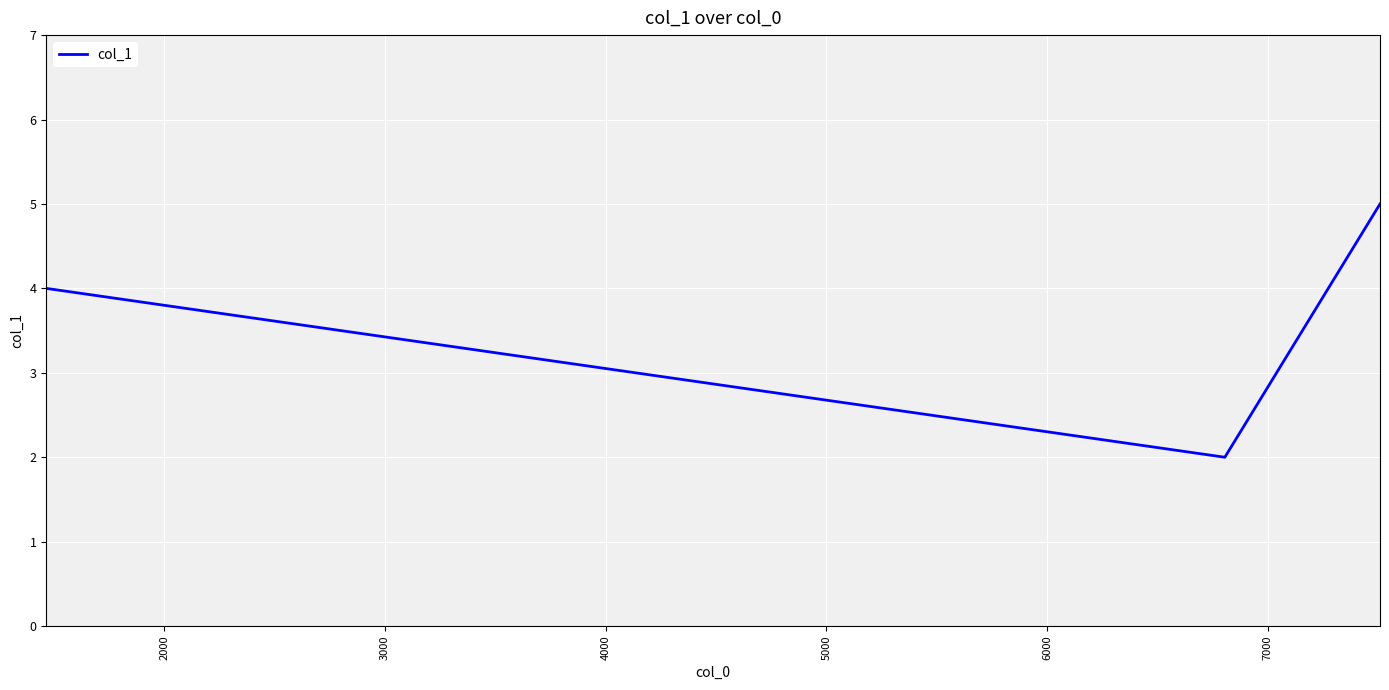

What is the maximum value shown in the chart?

5